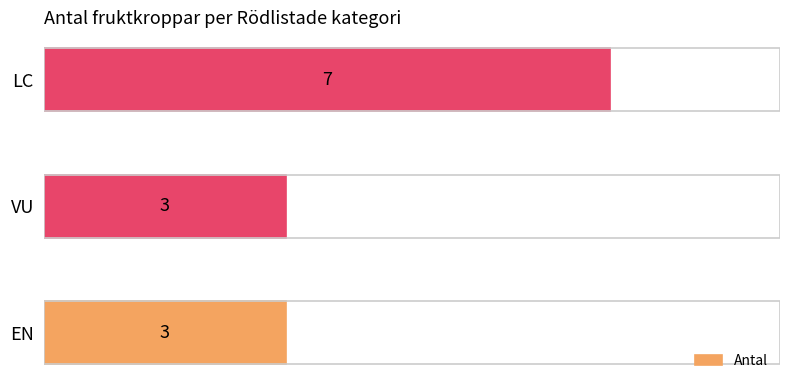

The chart shows a value of 5 at EN. True or false?

False